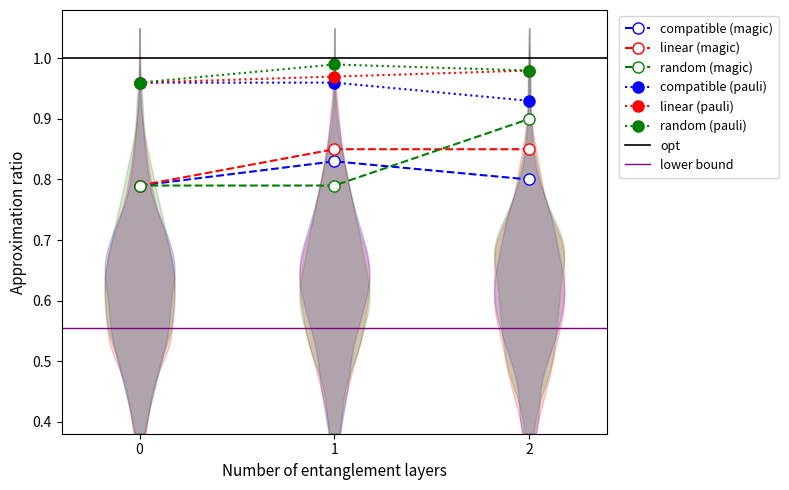

Which series changed the most between 1 and 2?

random (magic)